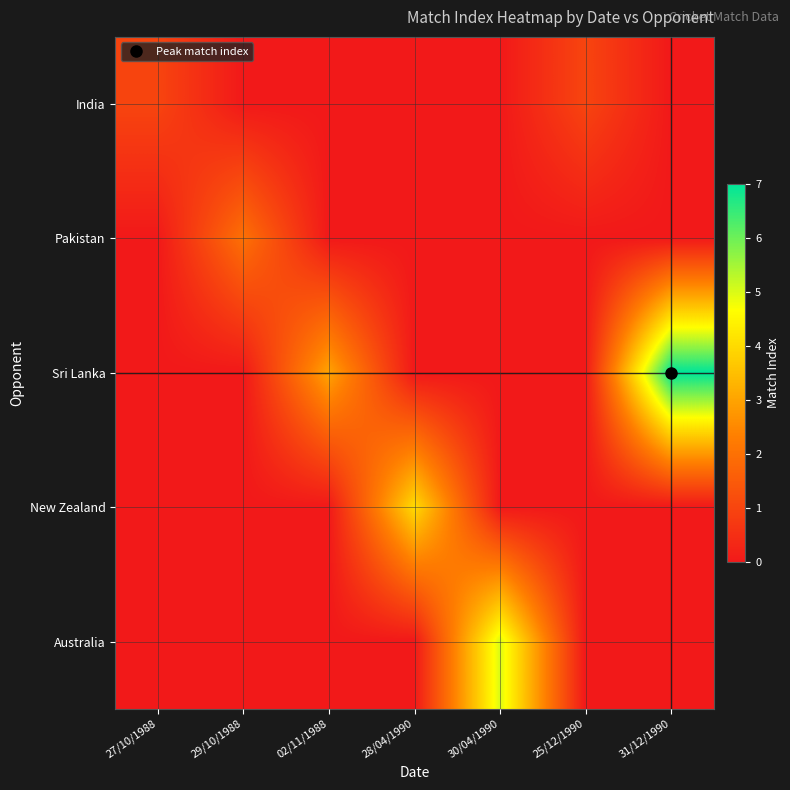

Reading left to right, transcribe all the data shown in this chart.

India: 27/10/1988=1	29/10/1988=0	02/11/1988=0	28/04/1990=0	30/04/1990=0	25/12/1990=1	31/12/1990=0
Pakistan: 27/10/1988=0	29/10/1988=2	02/11/1988=0	28/04/1990=0	30/04/1990=0	25/12/1990=0	31/12/1990=0
Sri Lanka: 27/10/1988=0	29/10/1988=0	02/11/1988=3	28/04/1990=0	30/04/1990=0	25/12/1990=0	31/12/1990=7
New Zealand: 27/10/1988=0	29/10/1988=0	02/11/1988=0	28/04/1990=4	30/04/1990=0	25/12/1990=0	31/12/1990=0
Australia: 27/10/1988=0	29/10/1988=0	02/11/1988=0	28/04/1990=0	30/04/1990=5	25/12/1990=0	31/12/1990=0